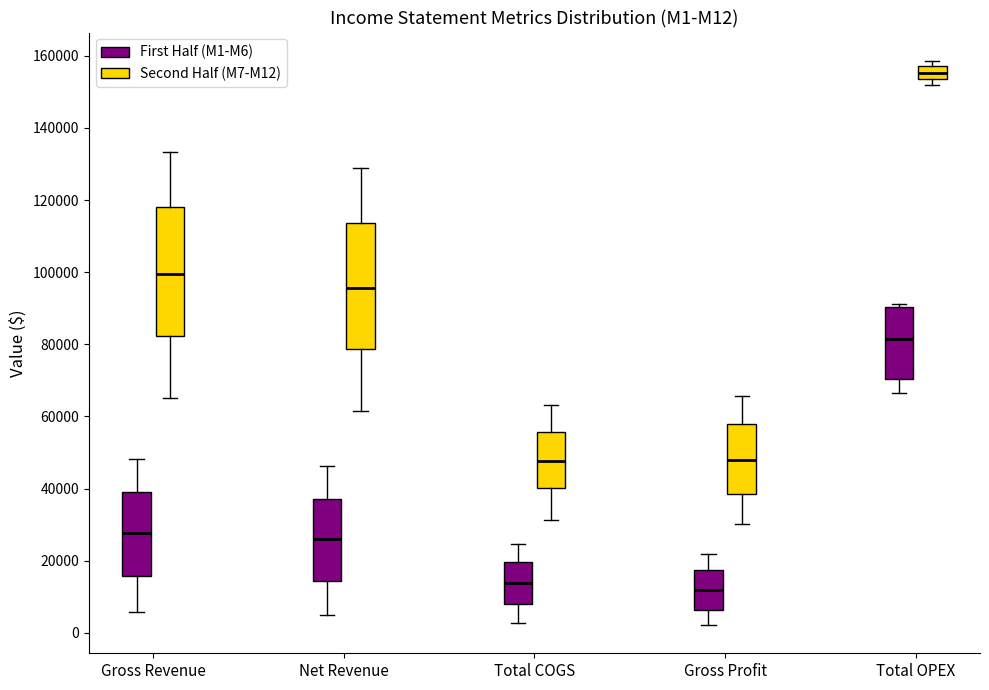

Reading left to right, read every box against the y-axis: the position of its median line, the range the box covers, and the ends of its whiskers. The values are not printed on the chart, so give them approximately, as read against the axis.

Gross Revenue (First Half (M1-M6)): median 28000, box 16000 to 40000, whiskers 6000 to 48000
Gross Revenue (Second Half (M7-M12)): median 100000, box 82000 to 118000, whiskers 66000 to 134000
Net Revenue (First Half (M1-M6)): median 26000, box 14000 to 38000, whiskers 4000 to 46000
Net Revenue (Second Half (M7-M12)): median 96000, box 78000 to 114000, whiskers 62000 to 128000
Total COGS (First Half (M1-M6)): median 14000, box 8000 to 20000, whiskers 2000 to 24000
Total COGS (Second Half (M7-M12)): median 48000, box 40000 to 56000, whiskers 32000 to 64000
Gross Profit (First Half (M1-M6)): median 12000, box 6000 to 18000, whiskers 2000 to 22000
Gross Profit (Second Half (M7-M12)): median 48000, box 38000 to 58000, whiskers 30000 to 66000
Total OPEX (First Half (M1-M6)): median 82000, box 70000 to 90000, whiskers 66000 to 92000
Total OPEX (Second Half (M7-M12)): median 156000, box 154000 to 158000, whiskers 152000 to 158000 (just above the box's upper edge)